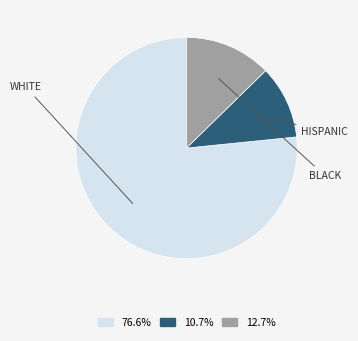

How many segments does this pie chart have?

3